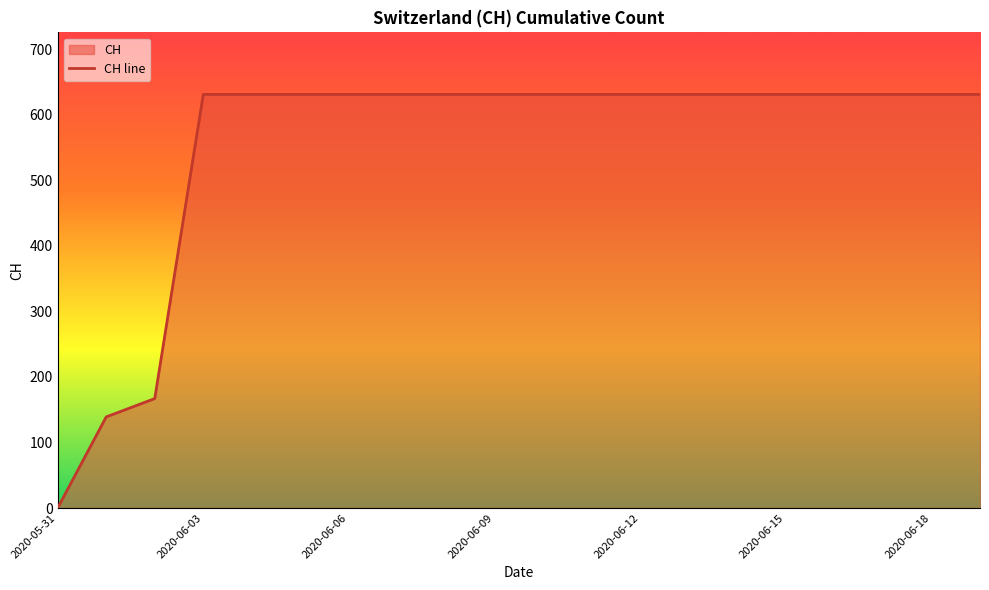

How many lines are shown in the chart?

1